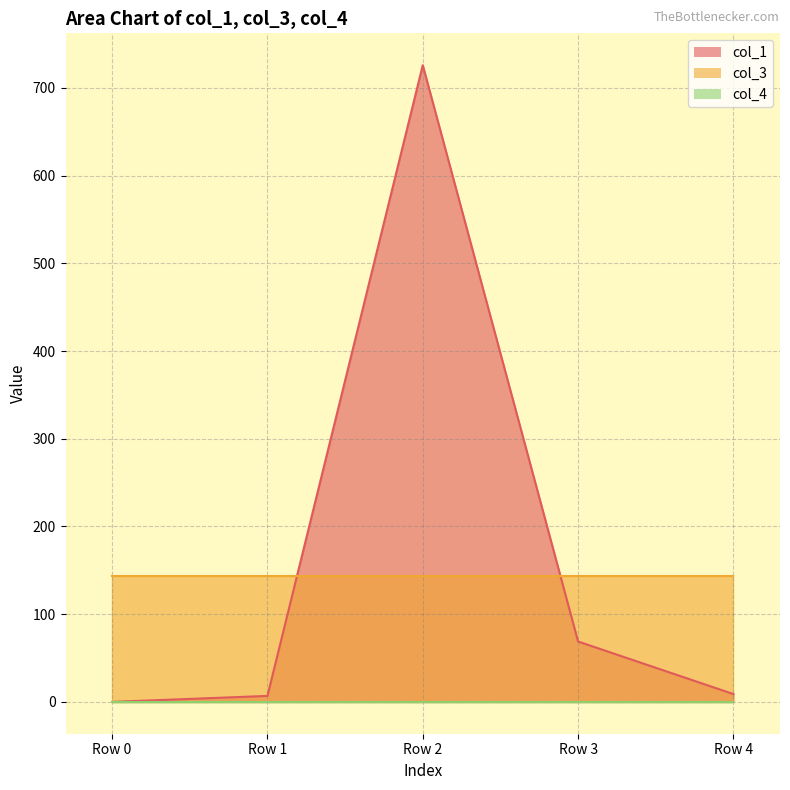

The col_1 series shows 4.7 at Row 1. True or false?

False